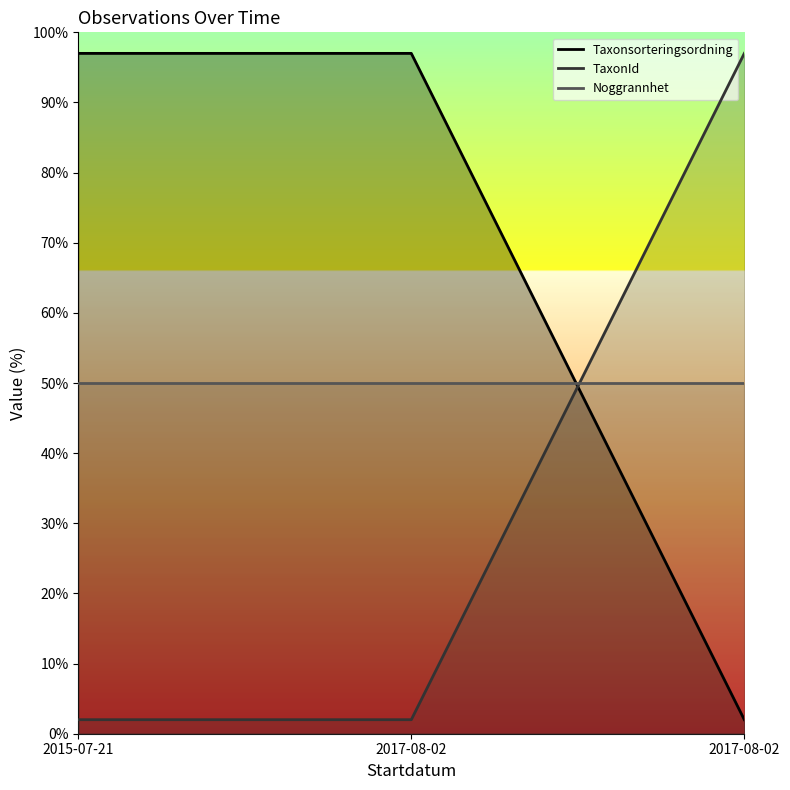

How many lines are shown in the chart?

3